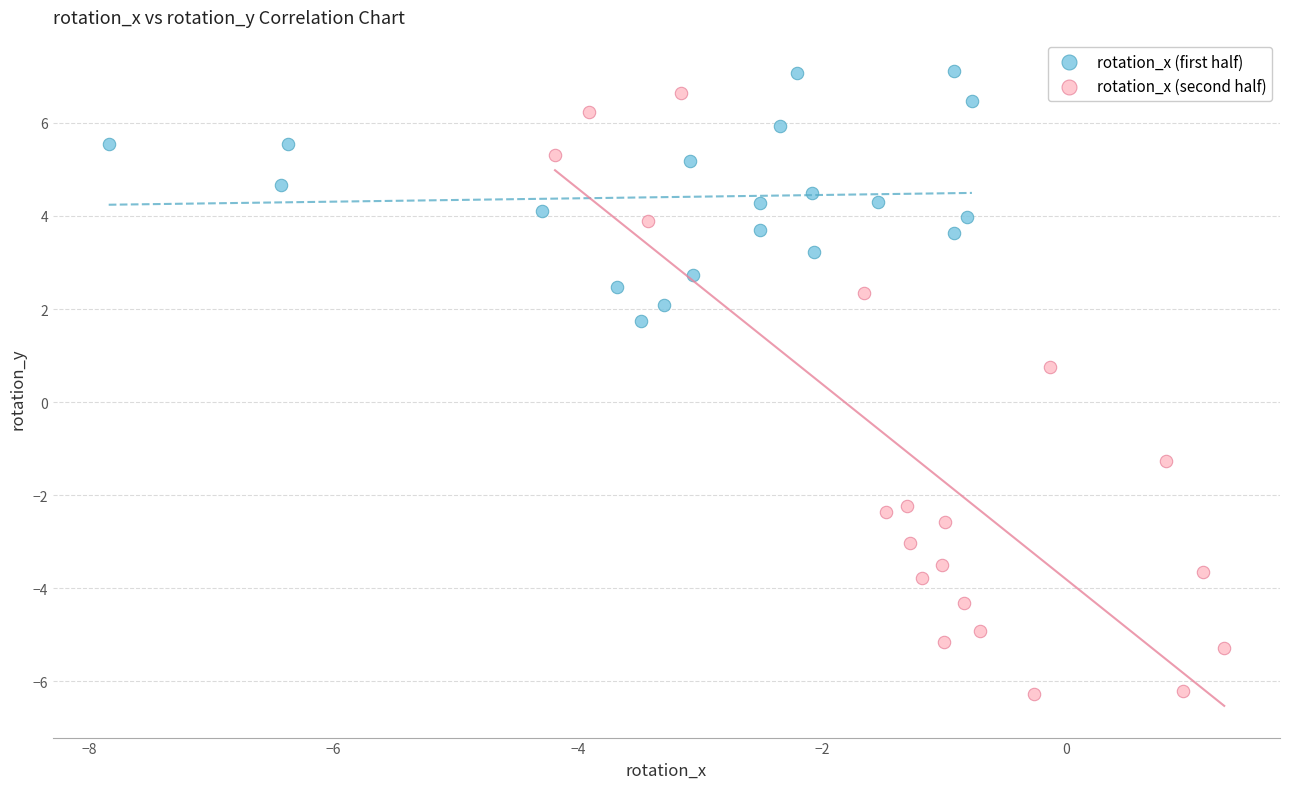

Which series reaches the maximum Y coordinate?

rotation_x (first half)